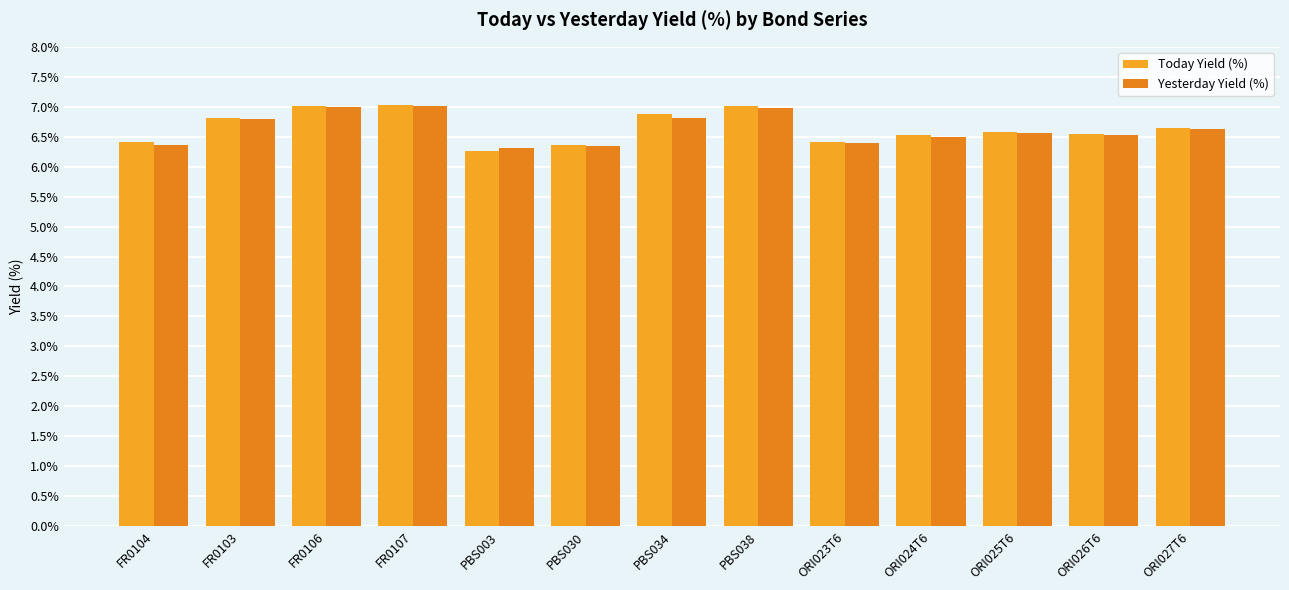

Is it true that Yesterday Yield (%) equals 6.5 at ORI024T6?

True